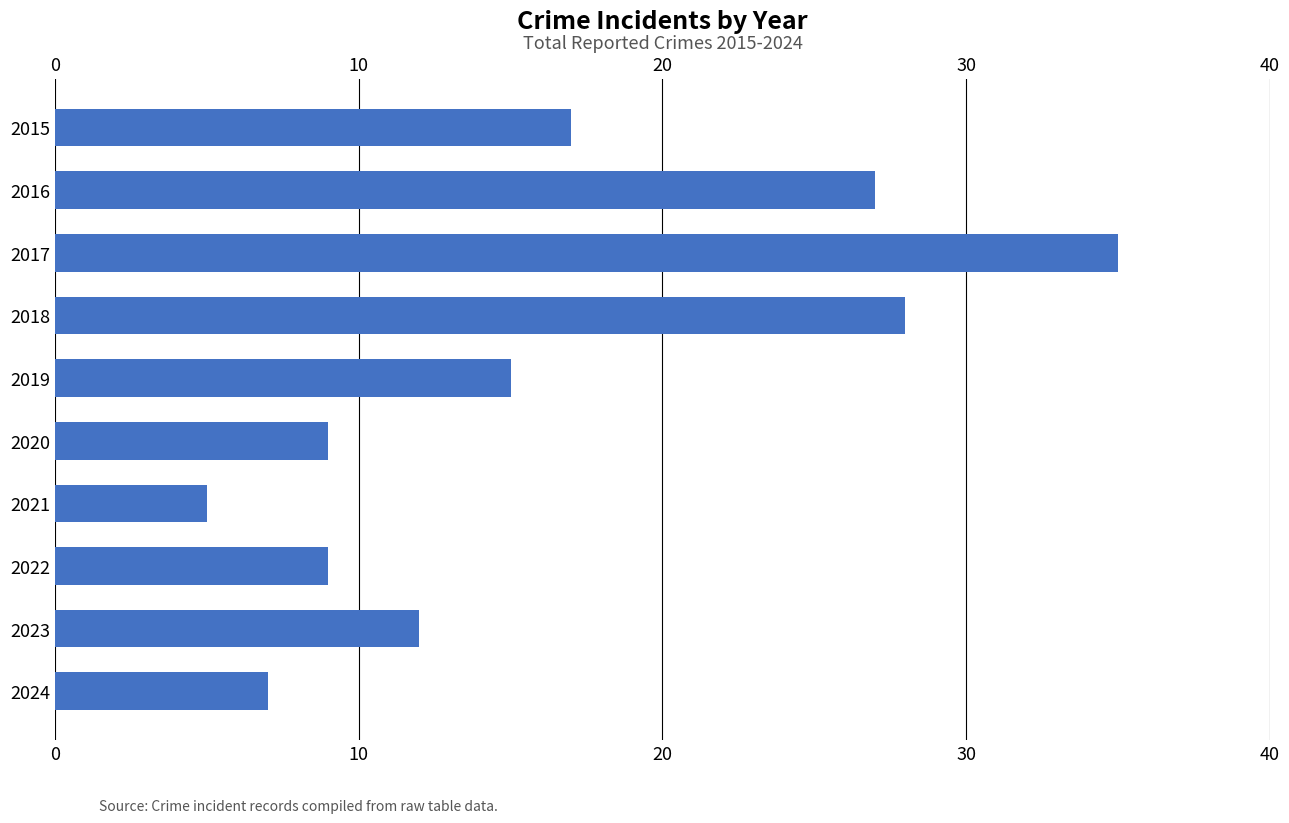

The chart shows a value of 3 at 2022. True or false?

False